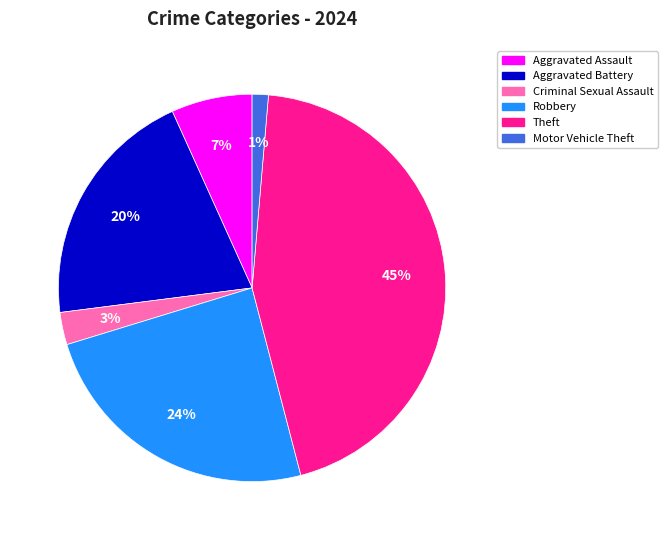

Is there any slice that represents more than half of the pie?

No